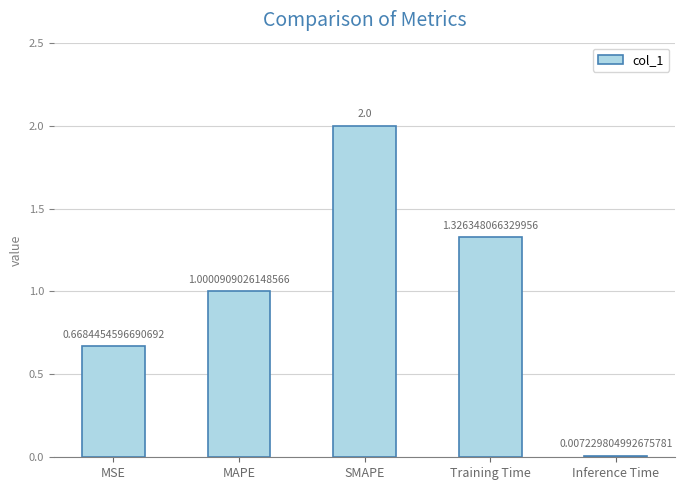

Which has a higher value, Training Time or SMAPE?

SMAPE